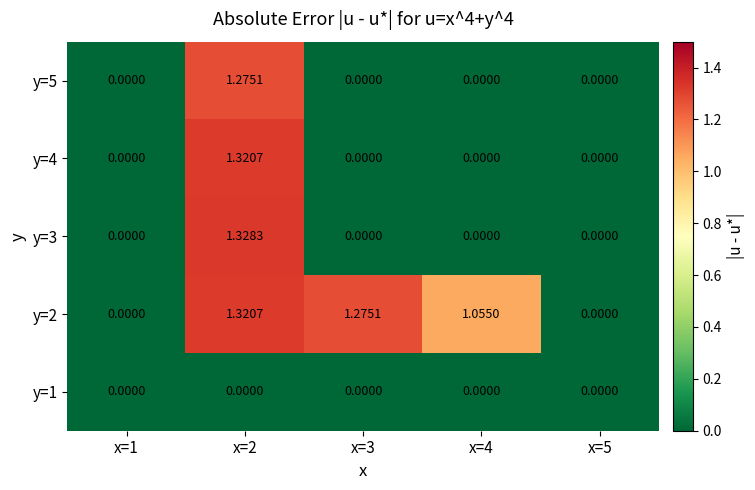

Is the value of y=5 at x=1 greater than the value of y=2 at x=3?

No